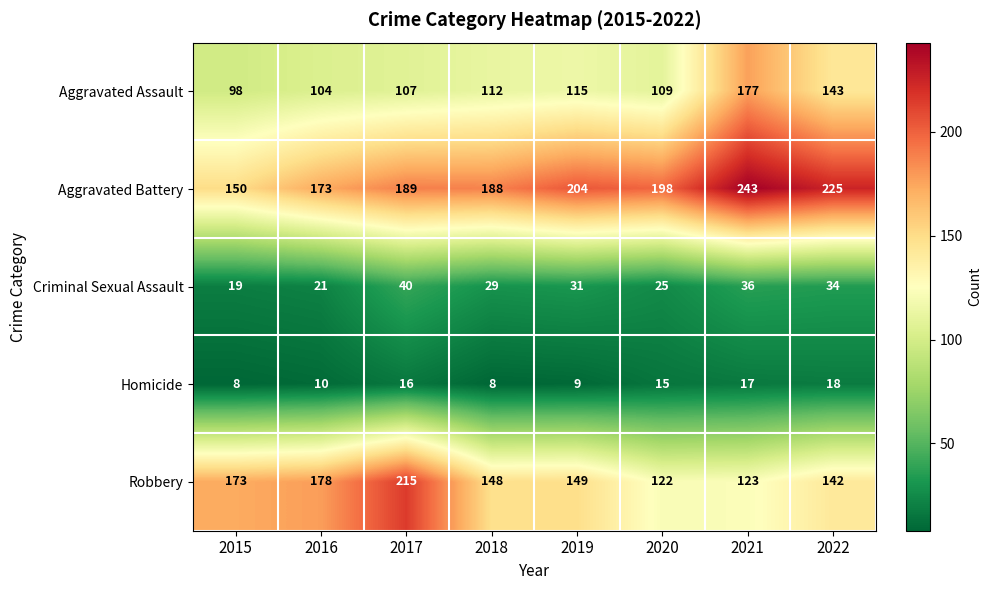

At which category does the chart reach its peak across all series?

2021